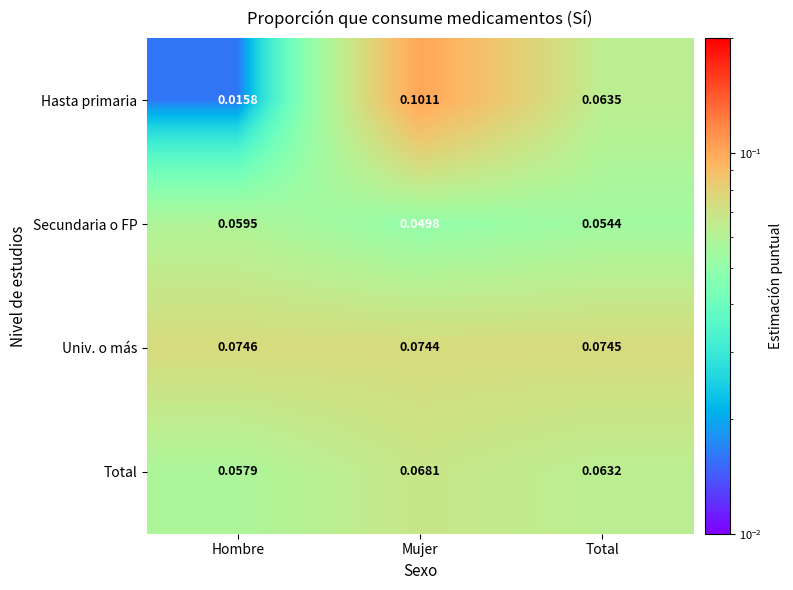

Rank the series by their maximum value, from lowest to highest.

Secundaria o FP, Total, Univ. o más, Hasta primaria